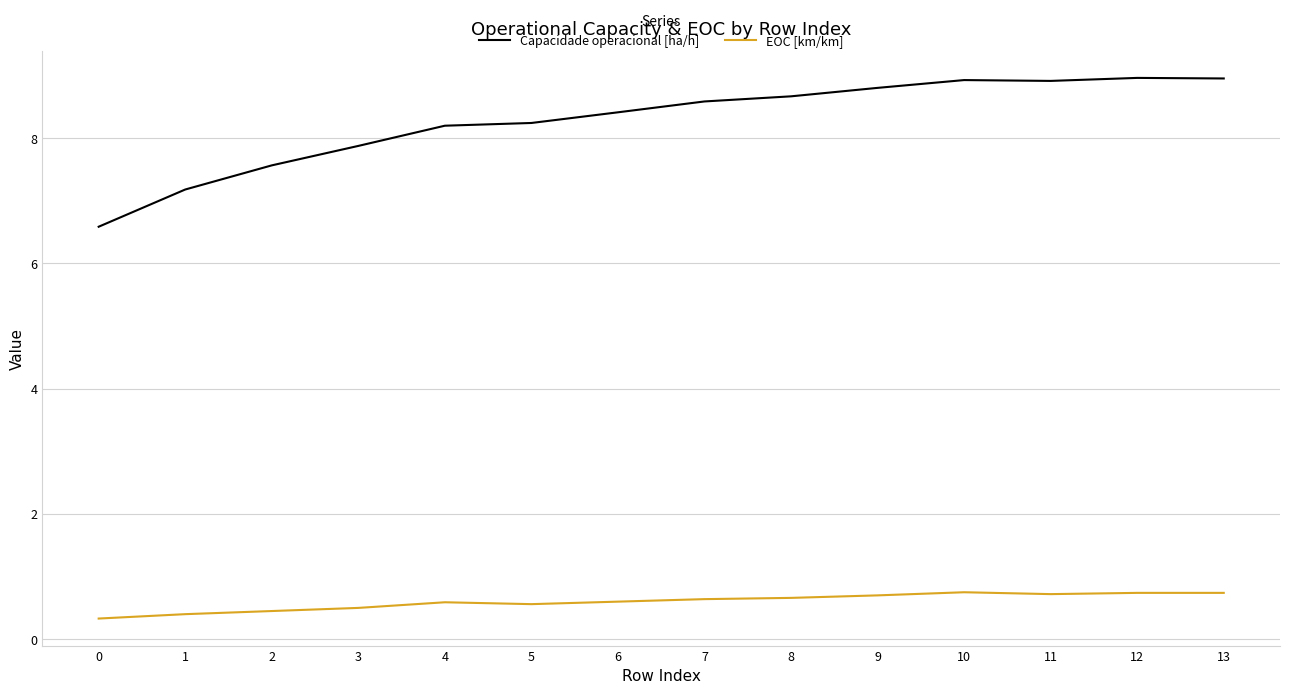

Is it true that EOC [km/km] equals 0.5 at 2?

True